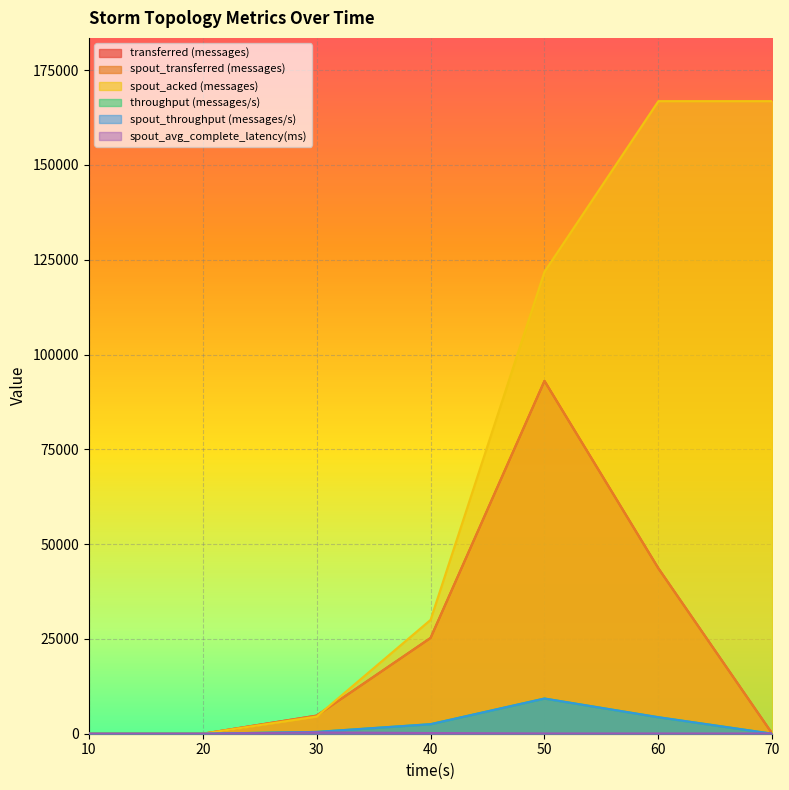

Which series has the largest total across all categories?

spout_acked (messages)